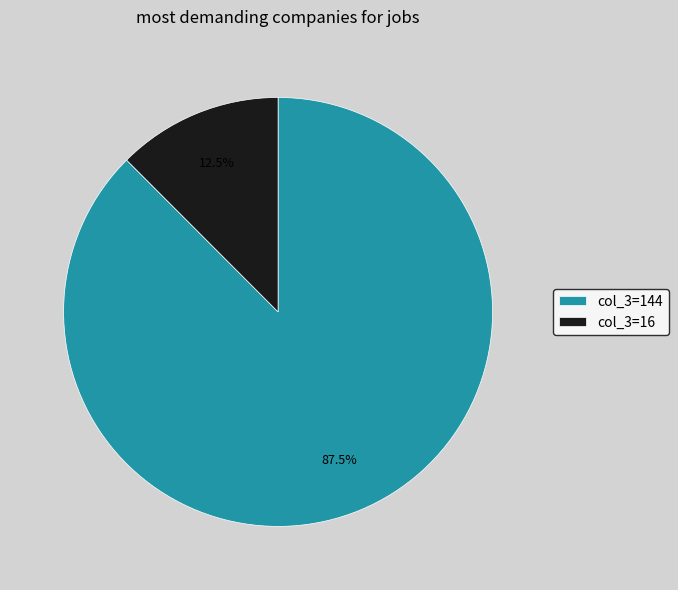

What is the smallest slice in the pie chart?

col_3=16